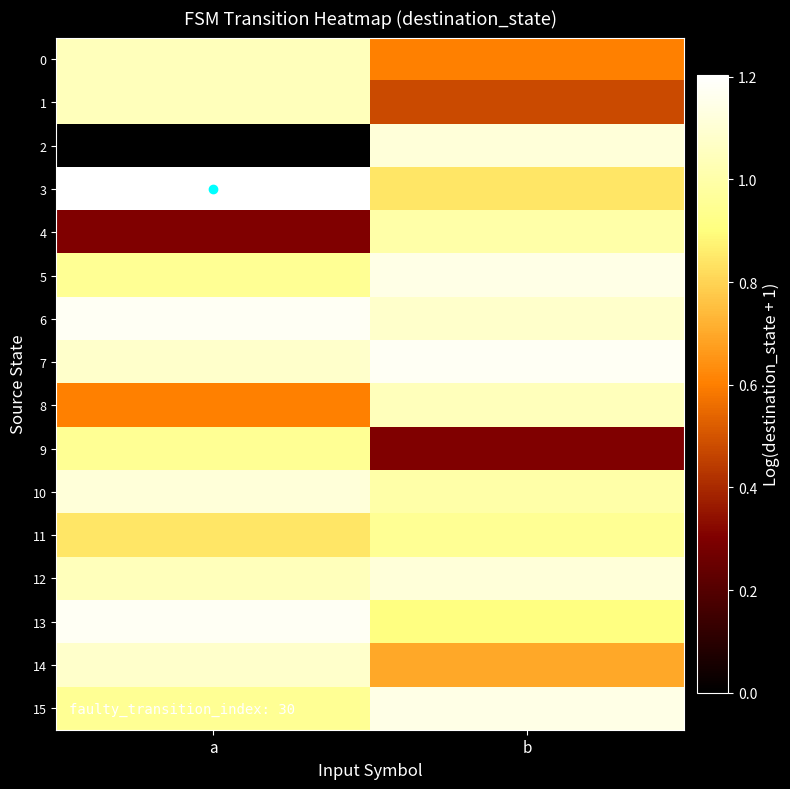

Which series changed the most between a and b?

2